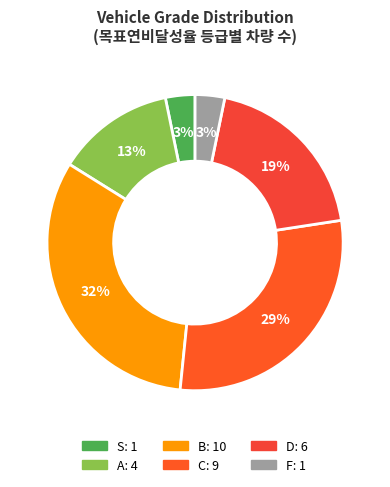

To the nearest percent, what is the average slice percentage?

17%